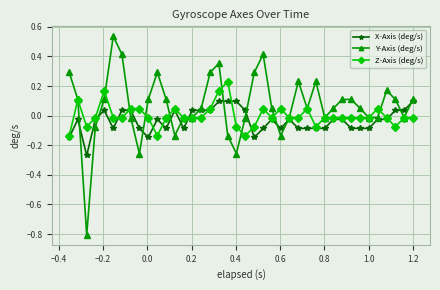

Rank the series by their maximum value, from highest to lowest.

Y-Axis (deg/s), Z-Axis (deg/s), X-Axis (deg/s)